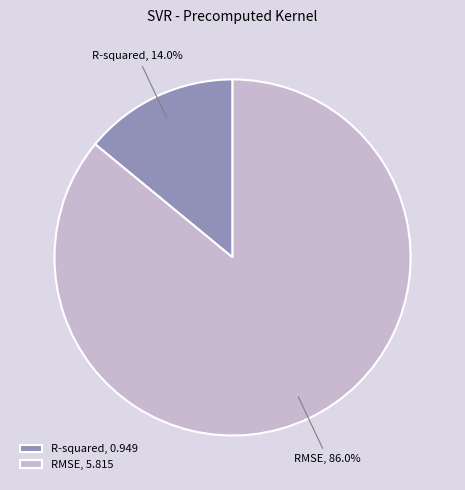

To the nearest percent, what is the difference between the largest and smallest slice percentages?

72%